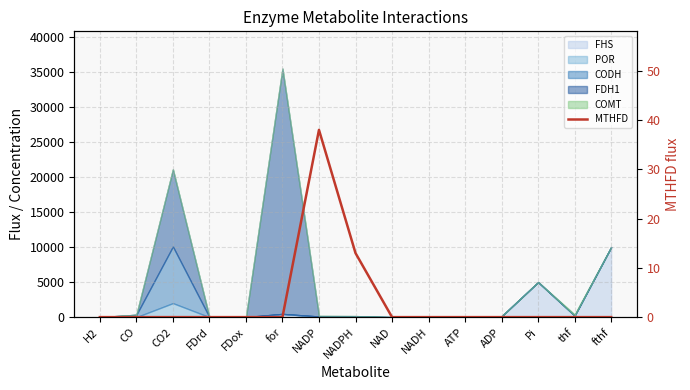

What is the difference between the maximum and minimum values?

38